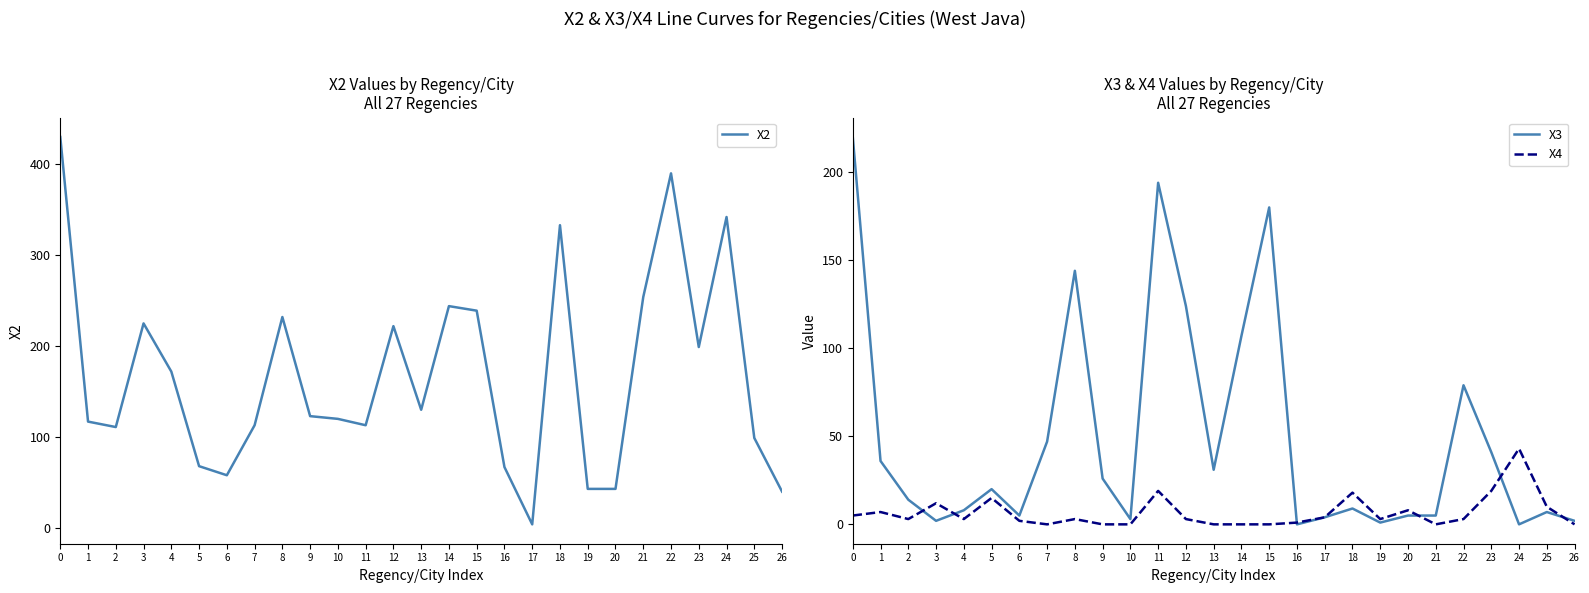

How many data points does each series have?

27